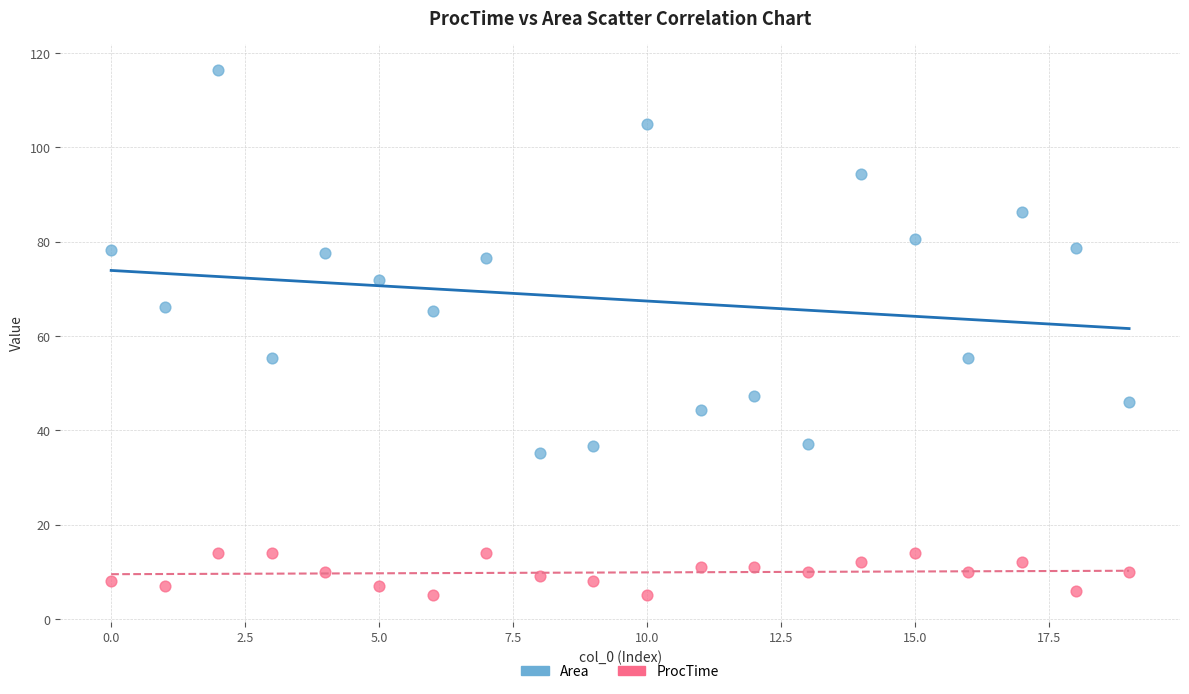

Which series reaches the maximum Y coordinate?

Area